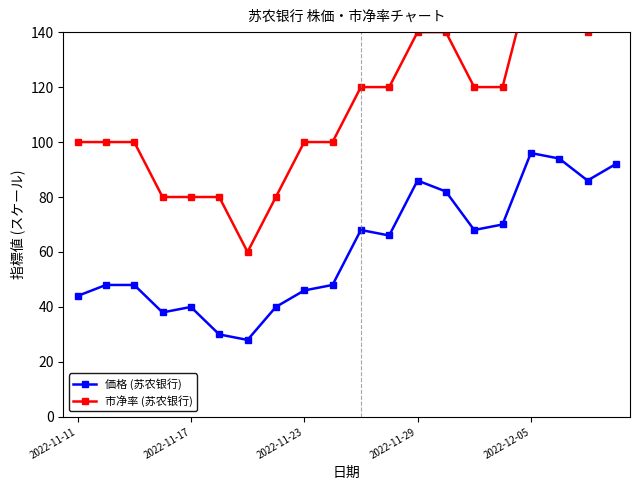

Is the value of 市净率(スケール調整) at 16 greater than the value of 価格(スケール調整) at 17?

Yes